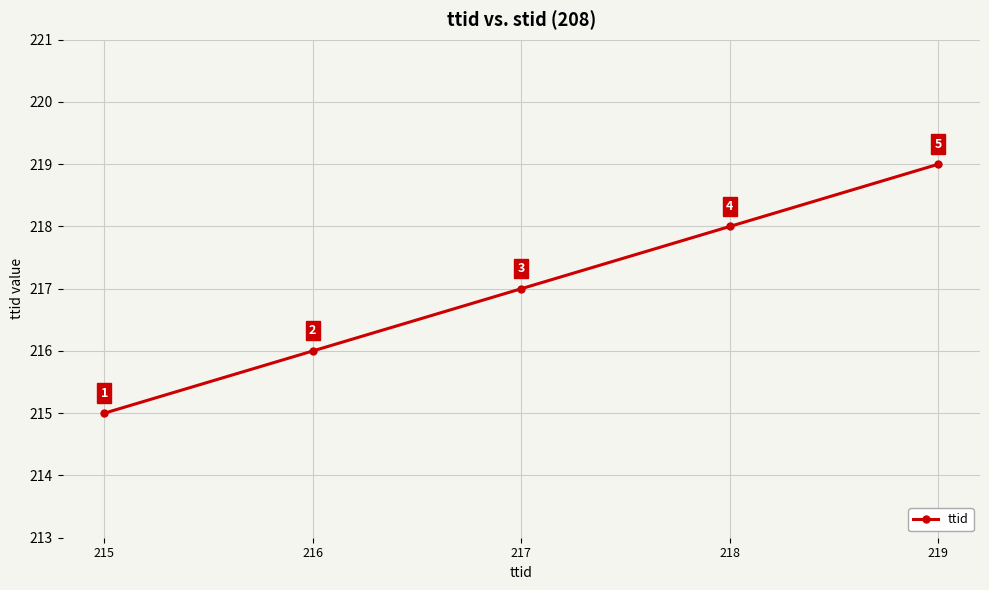

How many values are between 216 and 218?

3